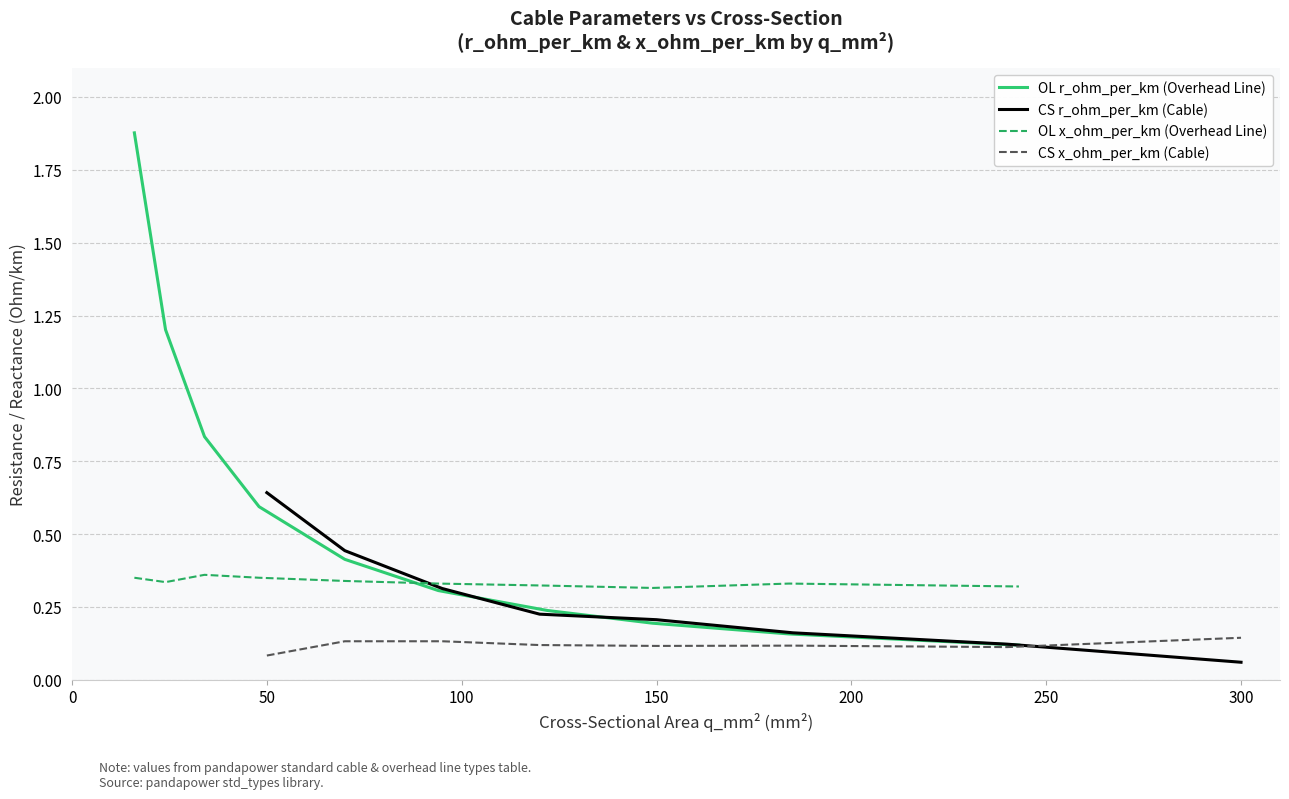

List the series in order of their overall mean, lowest first.

x_ohm_per_km, r_ohm_per_km